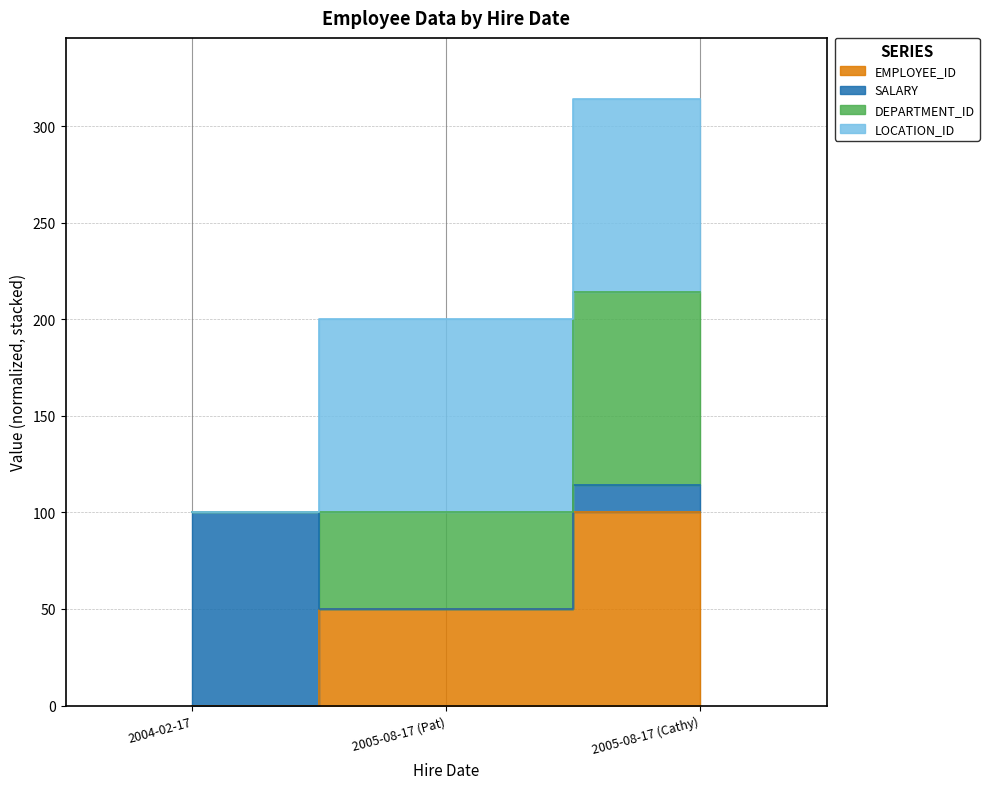

At which category is the sum across all series the highest?

2005-08-17 (Cathy)